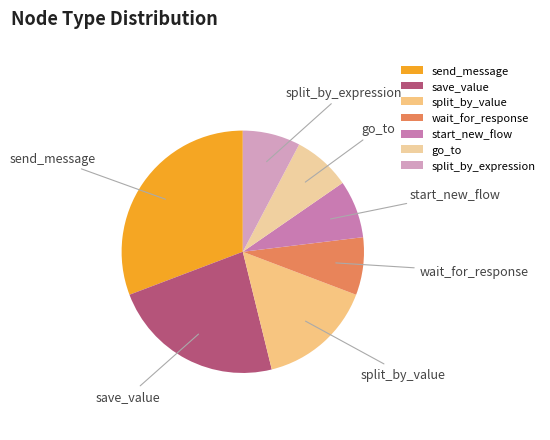

Count the number of slices in the pie.

7